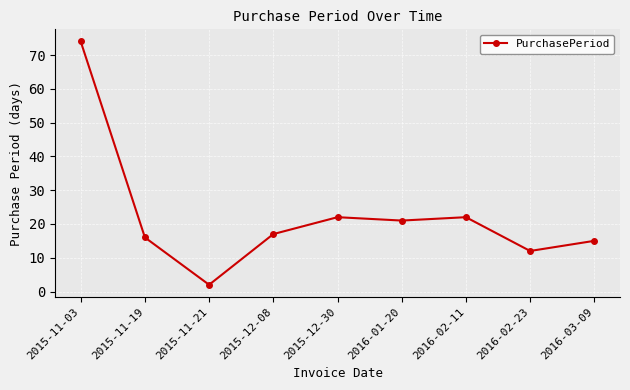

What is the ratio of the value at 2016-02-11 to the value at 2016-03-09?

1.5